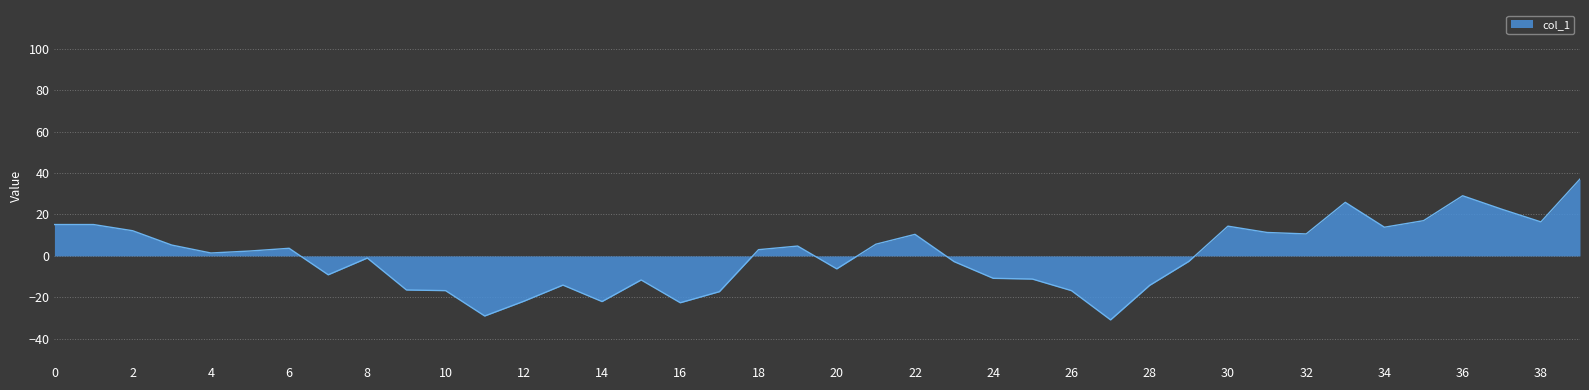

What is the greatest value displayed?

37.1